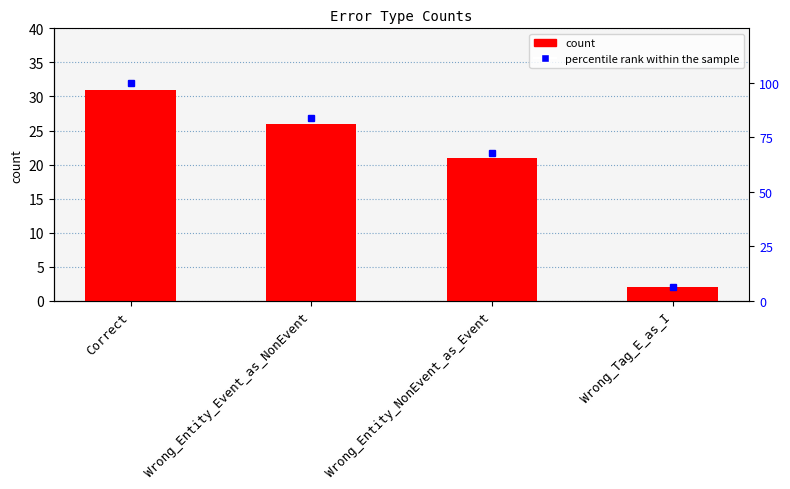

At how many categories does at least one series exceed 62?

3